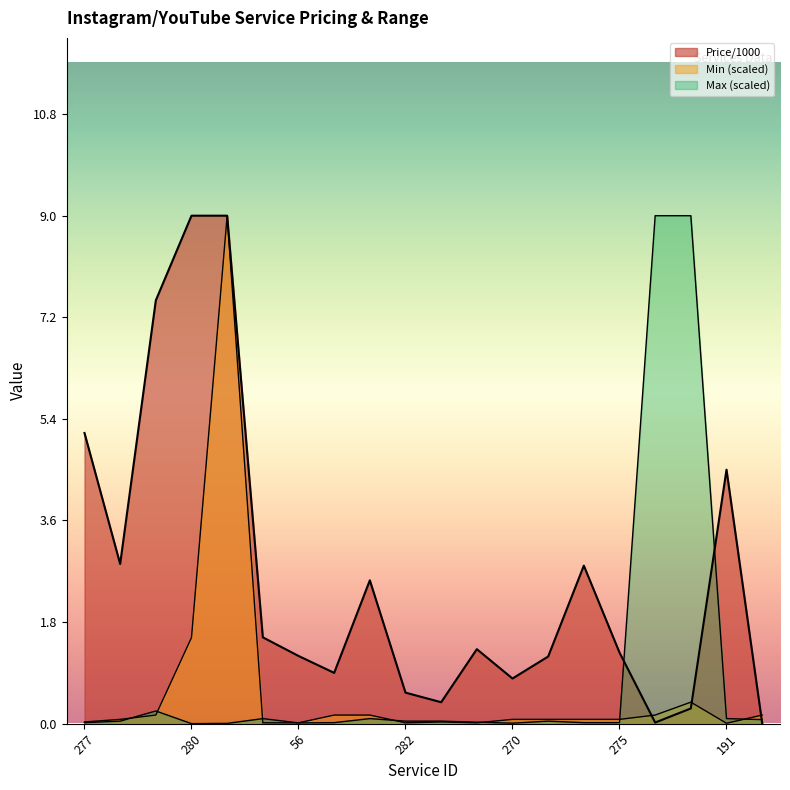

What is the maximum value shown in the chart?

9.0